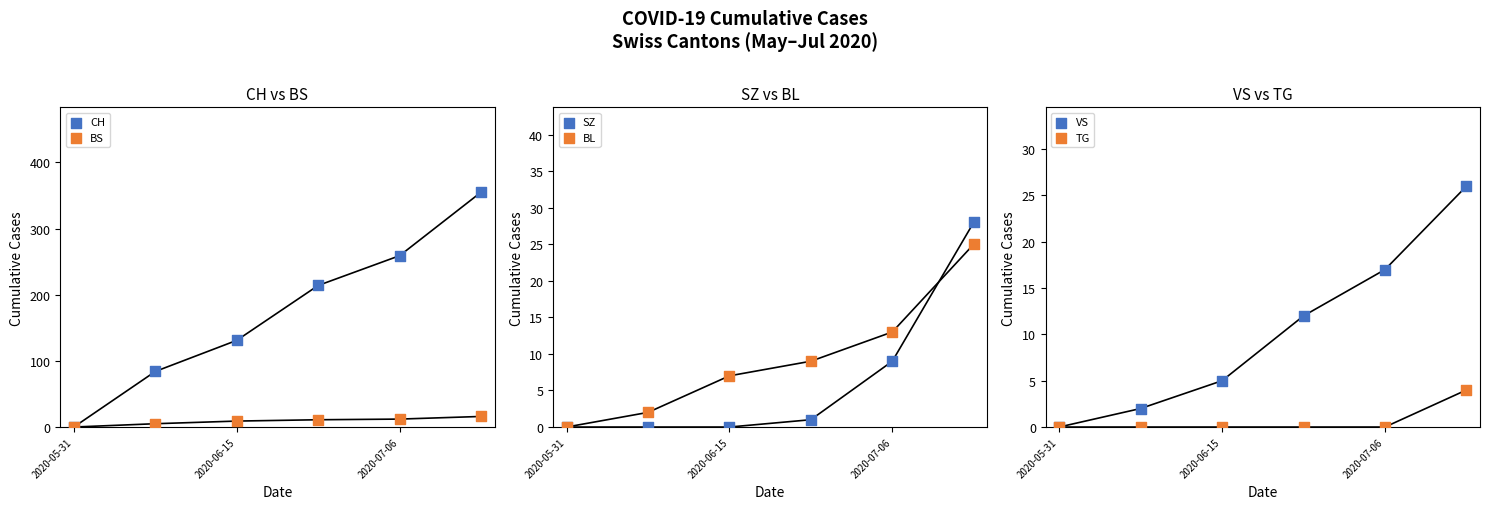

Which series has the largest Y range (max minus min)?

CH